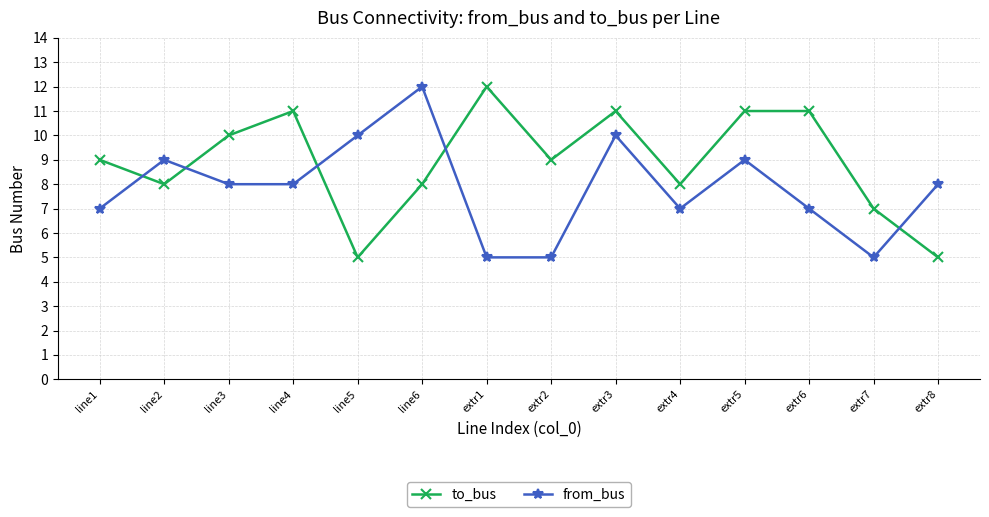

Count the number of categories in the chart.

14